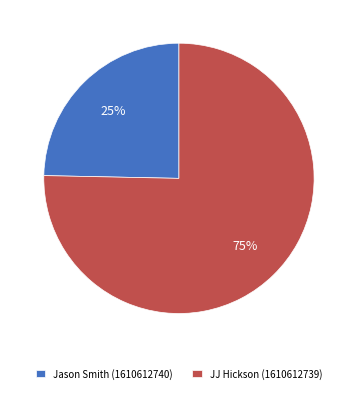

Between JJ Hickson (1610612739) and Jason Smith (1610612740), which is larger?

JJ Hickson (1610612739)